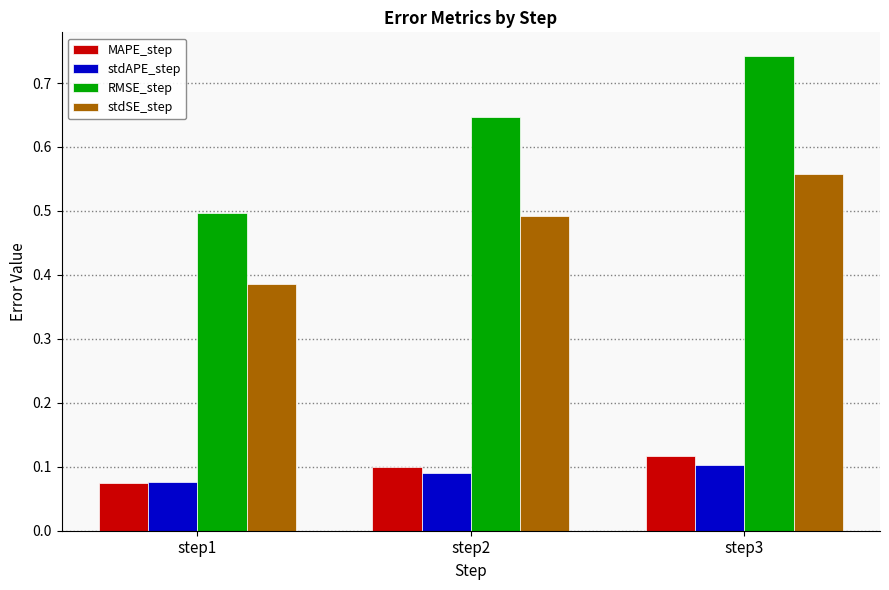

At which category is the sum across all series the highest?

step3